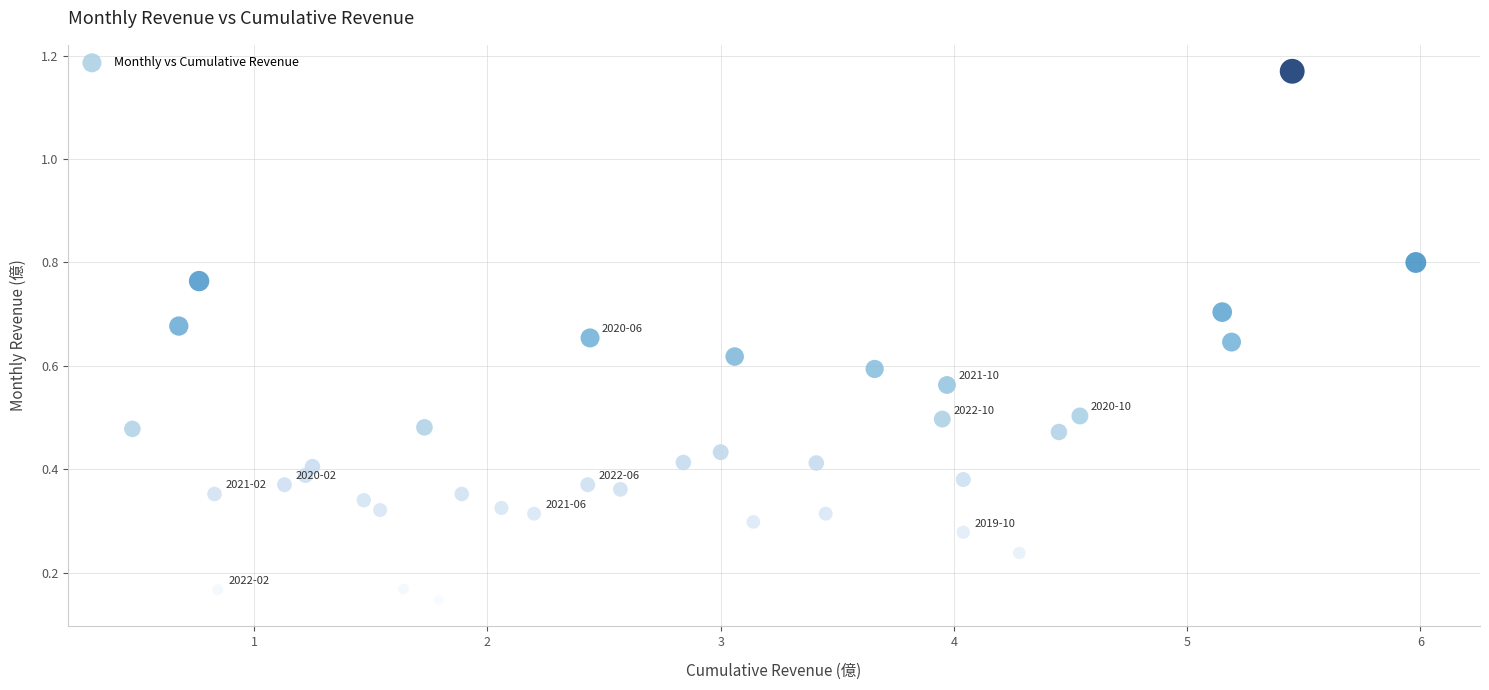

What is the range of Y values (max minus min)?

1.0